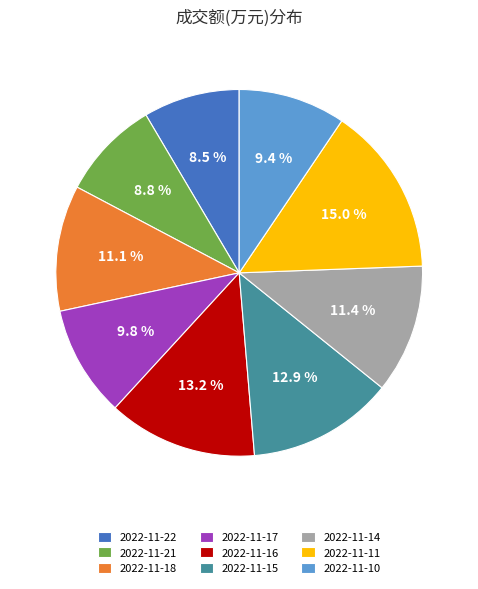

To the nearest percent, what portion does 2022-11-17 represent?

10%